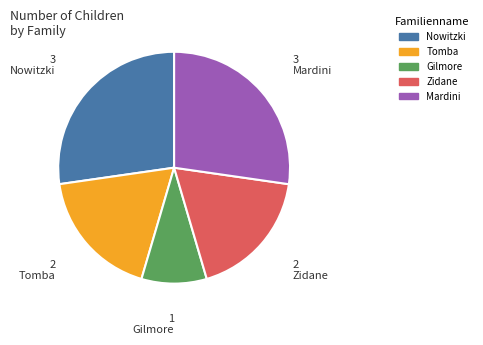

Is Tomba the majority of the pie?

No